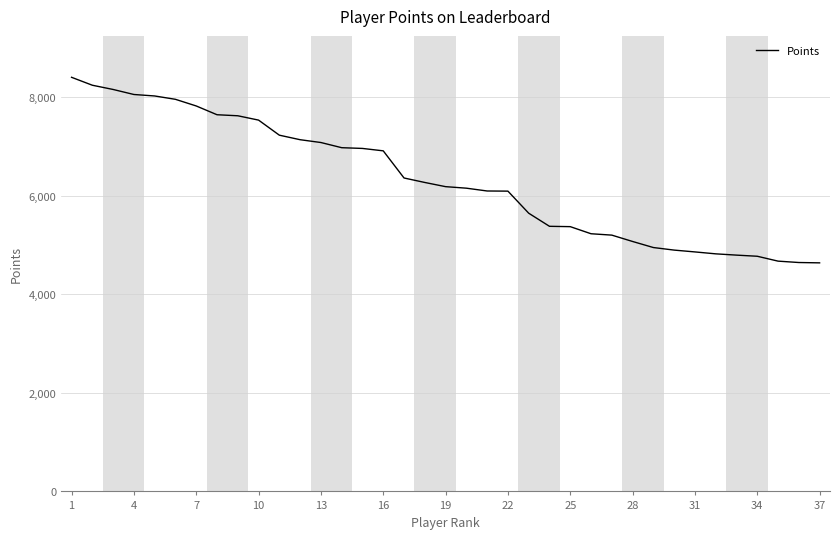

What is the smallest value displayed?

4640